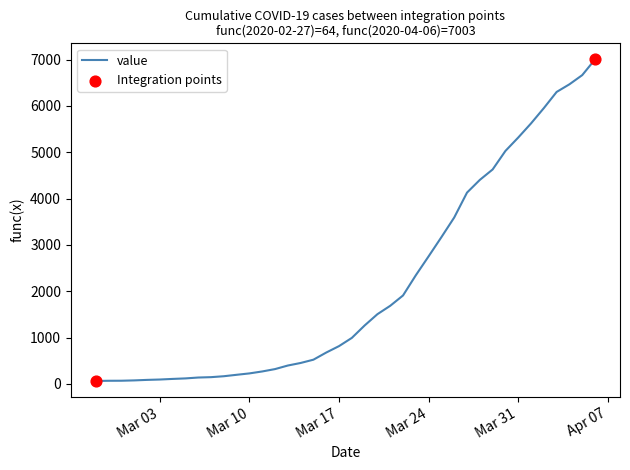

What is the difference between the maximum and minimum values?

6939